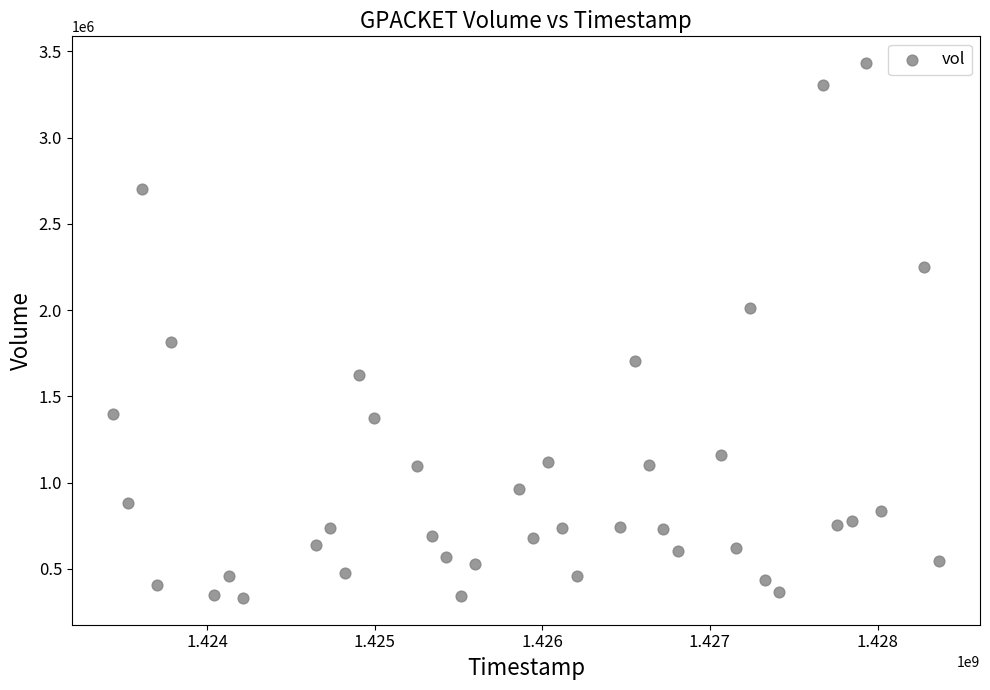

What Y value in the scatter plot is closest to 1881250?

1816200